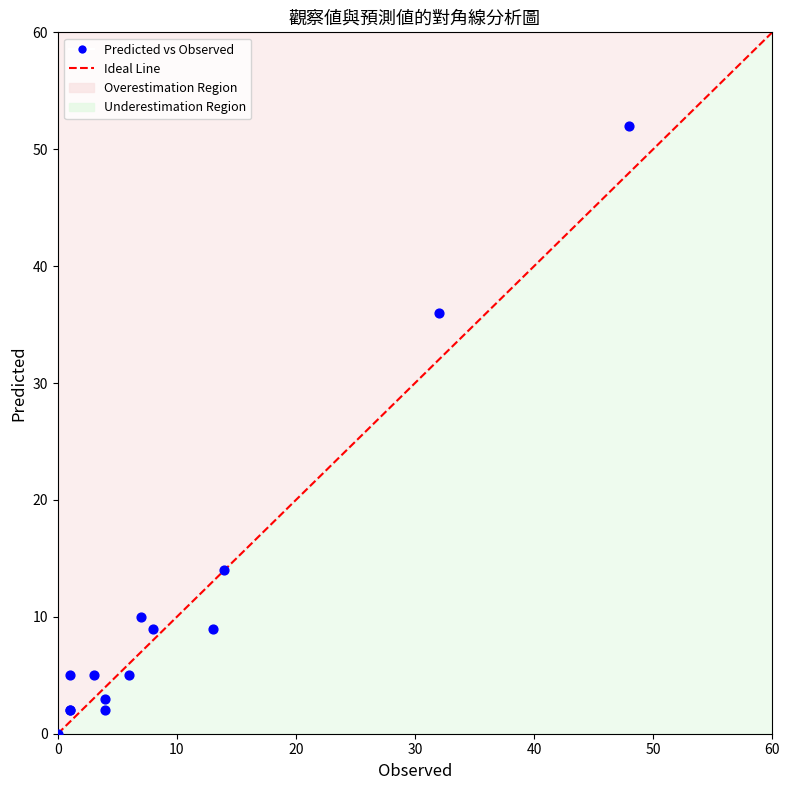

What Y value in the scatter plot is closest to 26?

36